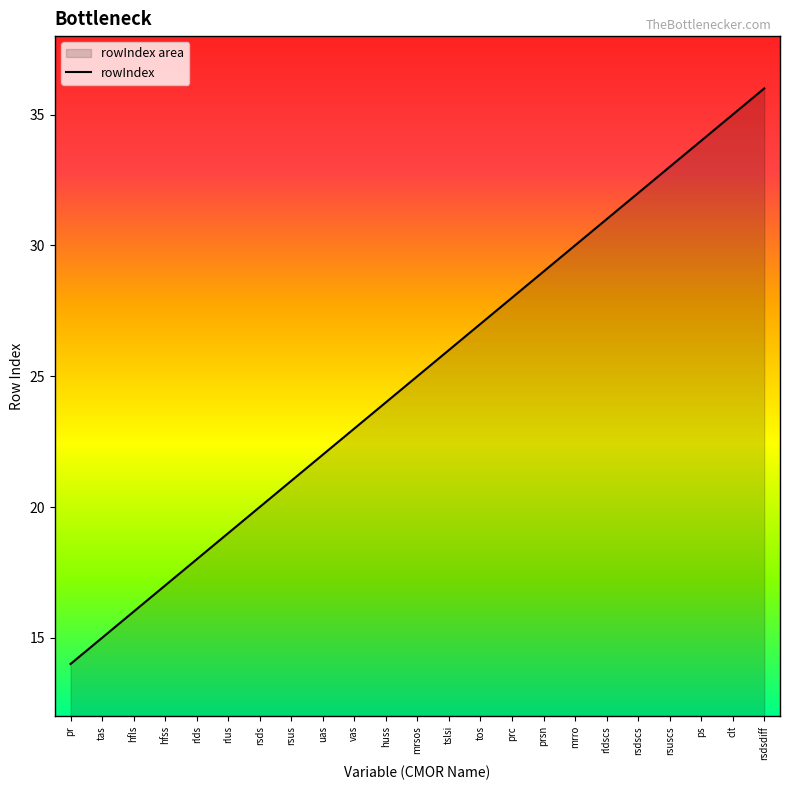

What is the value of the 23rd point from the left?

36